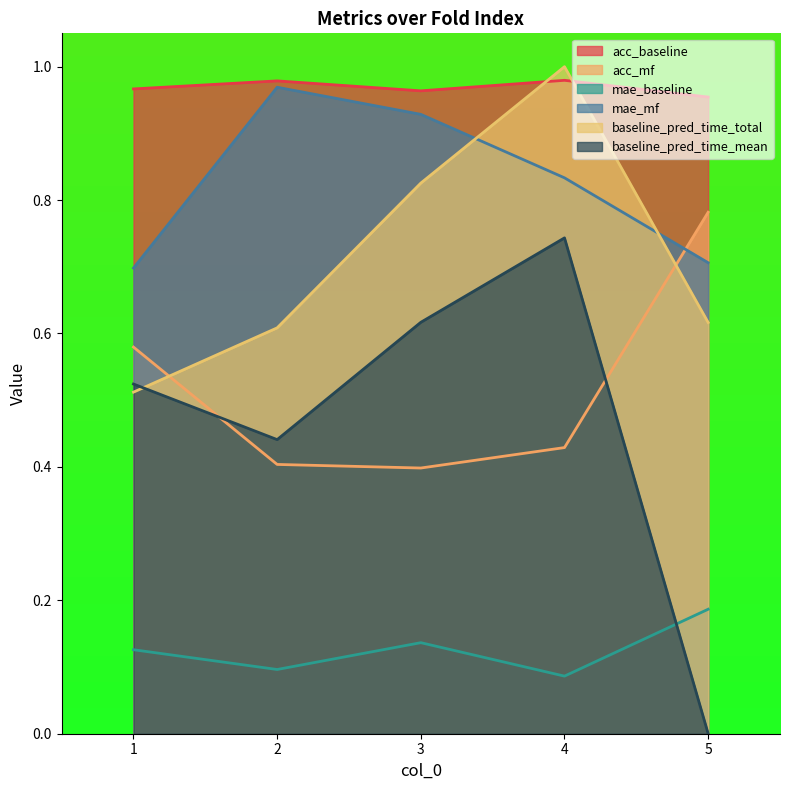

True or false: mae_mf has more than 2 points higher than both neighbors.

False